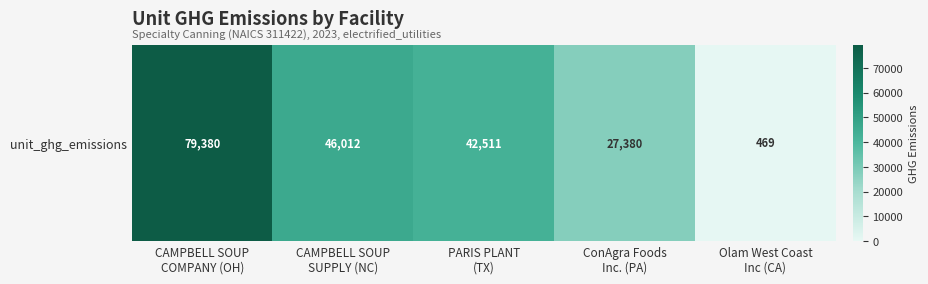

Which has a higher value, ConAgra Foods
Inc. (PA) or Olam West Coast
Inc (CA)?

ConAgra Foods
Inc. (PA)